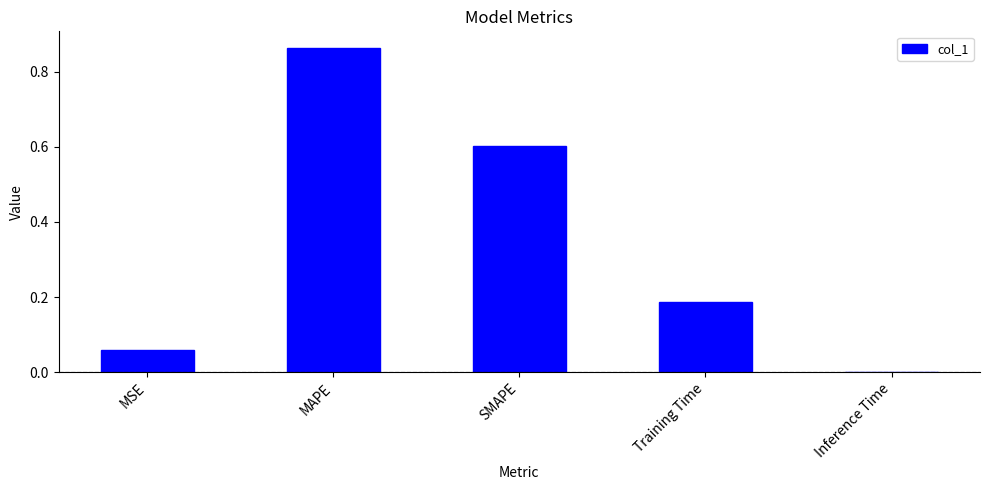

Which category has the highest value across all series?

MAPE